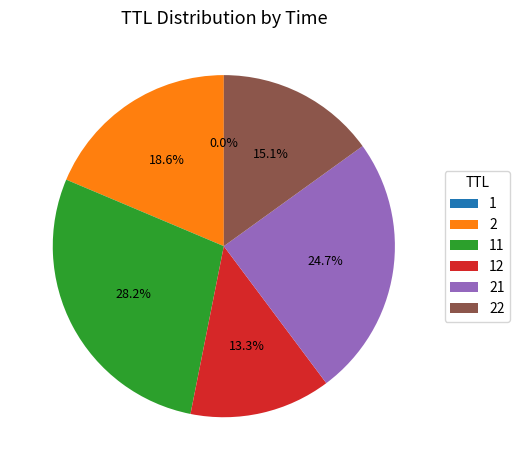

Is there any slice that represents more than half of the pie?

No